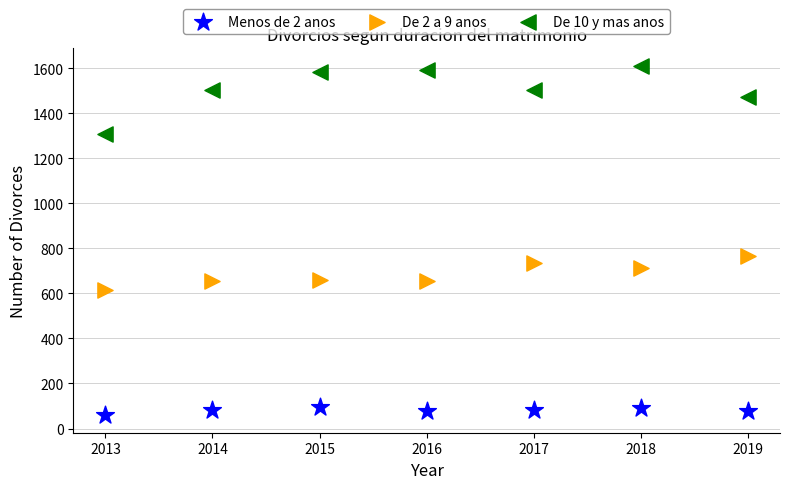

Which series contains the highest Y value?

De 10 y mas anos